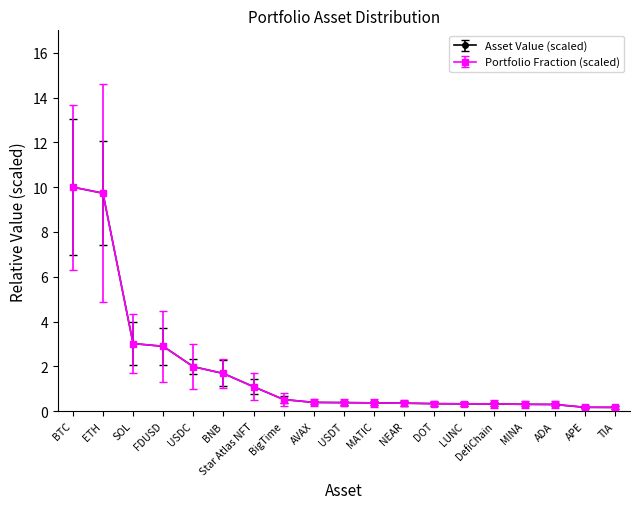

Which category has the lowest value across all series?

TIA